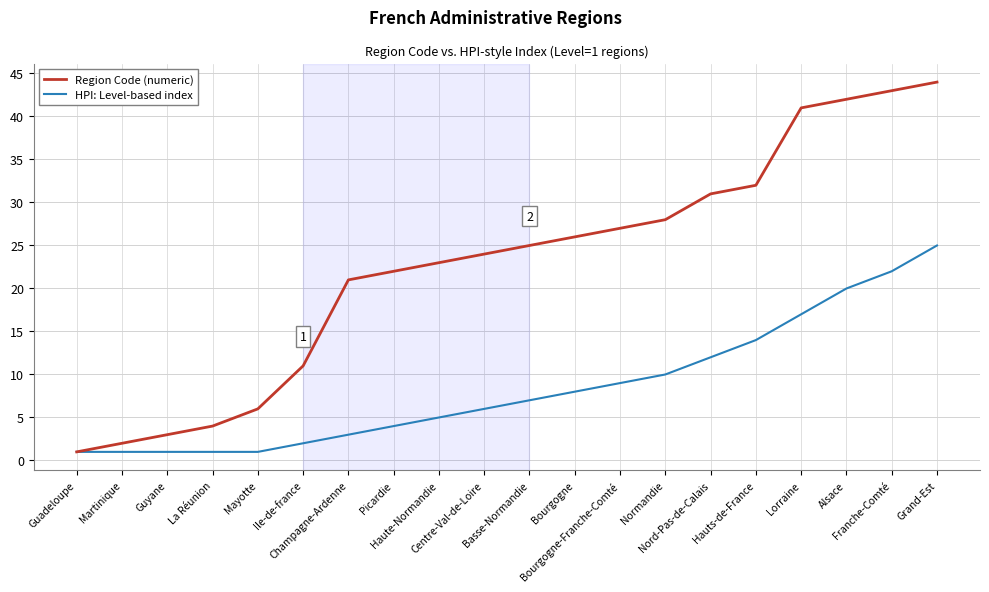

What is the greatest value displayed?

44